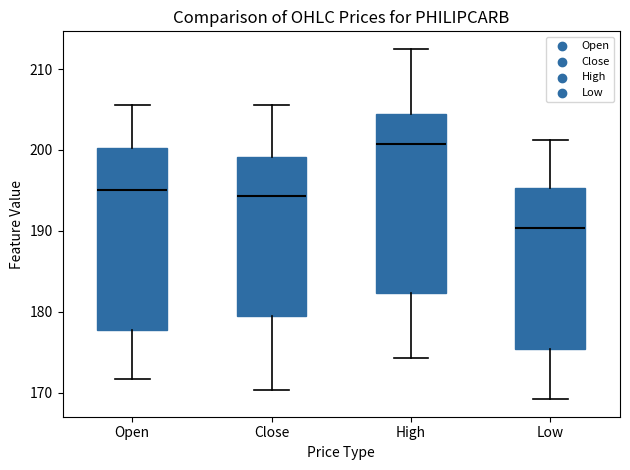

Which box's median line is the lowest?

Low